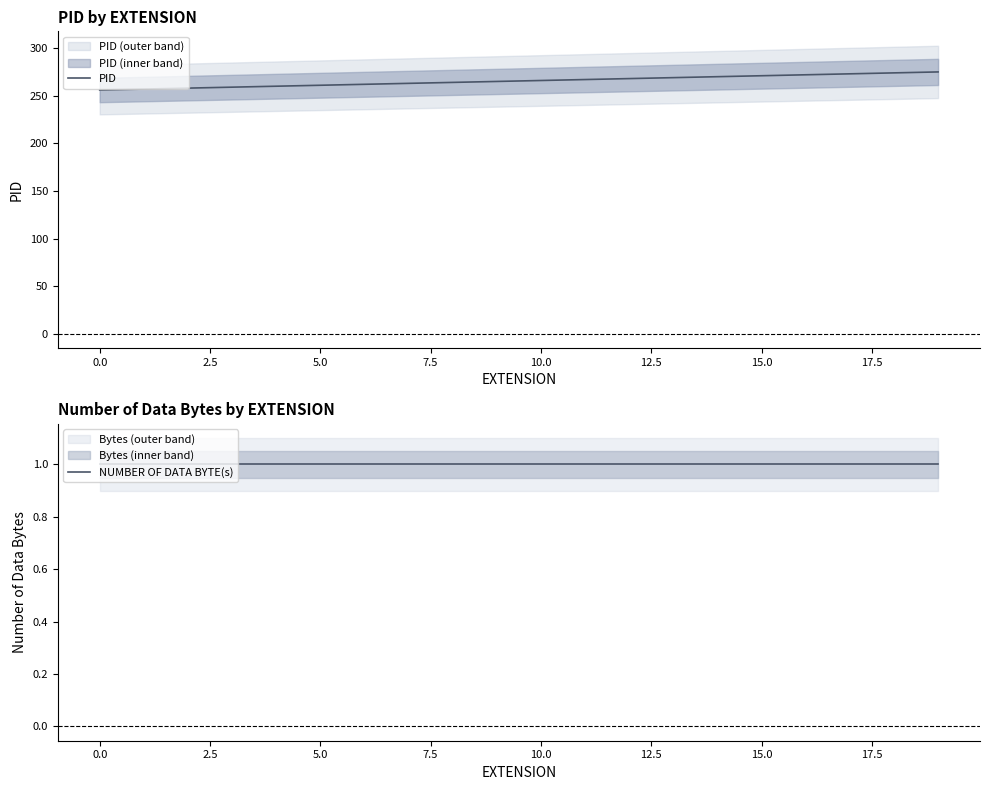

Reading left to right, transcribe all the data shown in this chart.

PID: 256	257	258	259	260	261	262	263	264	265	266	267	268	269	270	271	272	273	274	275
NUMBER OF DATA BYTE(s): 1	1	1	1	1	1	1	1	1	1	1	1	1	1	1	1	1	1	1	1